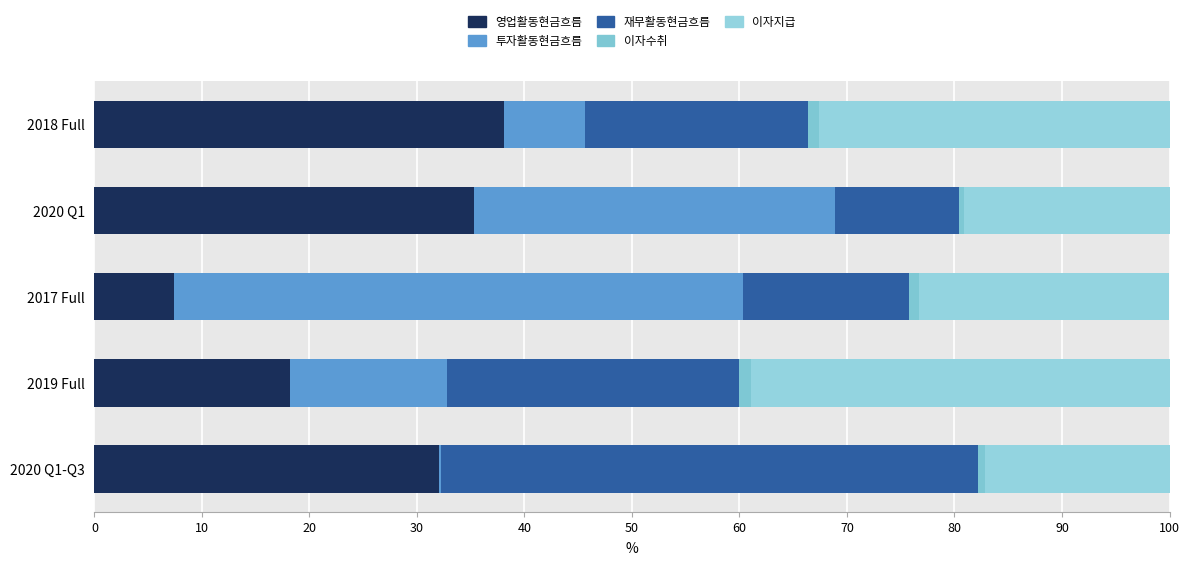

How many values in the 영업활동현금흐름 series exceed 32?

3